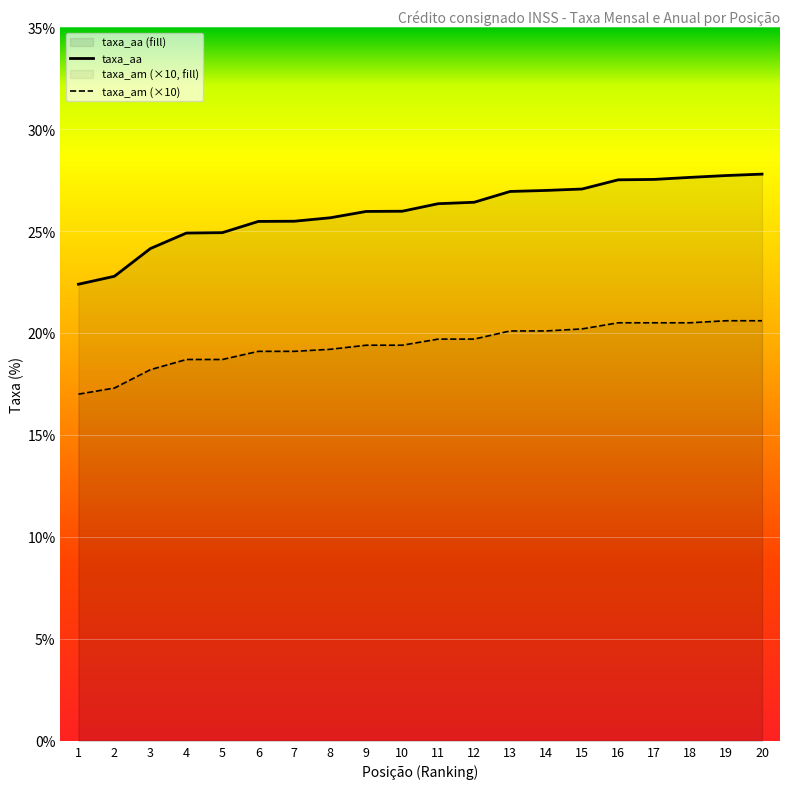

What is the value of the taxa_aa point at the 18th from the left?

27.6